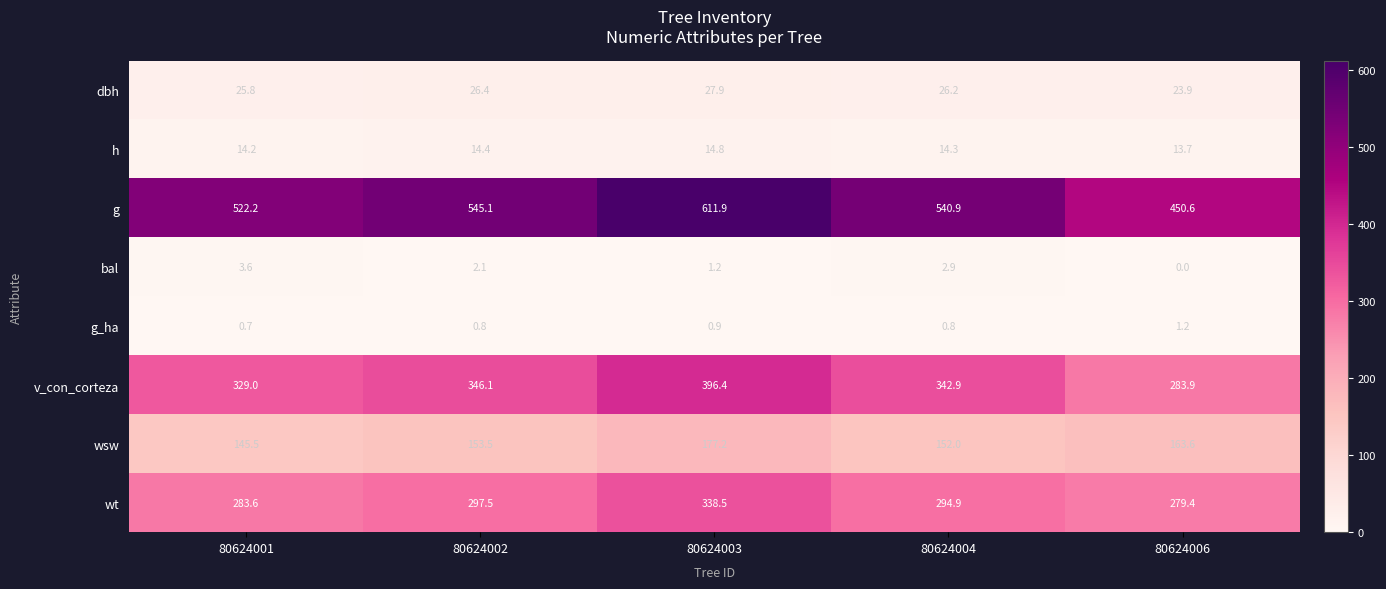

At which category is the sum across all series the highest?

80624003